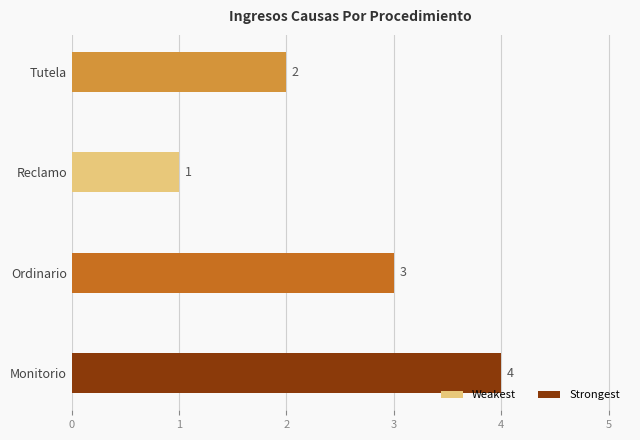

True or false: the data shows 1 at Reclamo.

True